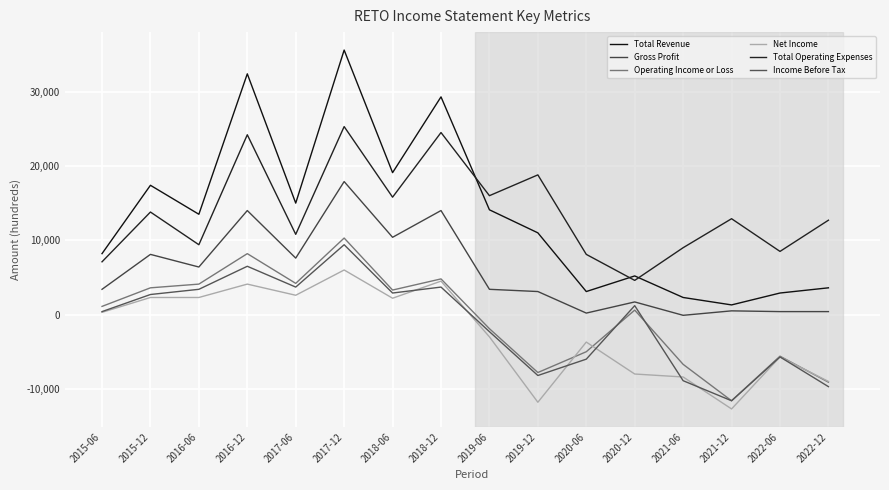

Reading left to right, what are all the values shown in this chart?

Total Revenue: 2015-06=8200	2015-12=17400	2016-06=13500	2016-12=32400	2017-06=15000	2017-12=35600	2018-06=19100	2018-12=29300	2019-06=14100	2019-12=11000	2020-06=3100	2020-12=5200	2021-06=2300	2021-12=1300	2022-06=2900	2022-12=3600
Gross Profit: 2015-06=3400	2015-12=8100	2016-06=6400	2016-12=14000	2017-06=7600	2017-12=17900	2018-06=10400	2018-12=14000	2019-06=3400	2019-12=3100	2020-06=200	2020-12=1700	2021-06=-100	2021-12=500	2022-06=400	2022-12=400
Operating Income or Loss: 2015-06=1100	2015-12=3600	2016-06=4100	2016-12=8200	2017-06=4200	2017-12=10300	2018-06=3300	2018-12=4800	2019-06=-1900	2019-12=-7800	2020-06=-5000	2020-12=600	2021-06=-6700	2021-12=-11600	2022-06=-5600	2022-12=-9100
Net Income: 2015-06=300	2015-12=2300	2016-06=2300	2016-12=4100	2017-06=2600	2017-12=6000	2018-06=2200	2018-12=4500	2019-06=-3000	2019-12=-11800	2020-06=-3700	2020-12=-8000	2021-06=-8400	2021-12=-12700	2022-06=-5700	2022-12=-9000
Total Operating Expenses: 2015-06=7100	2015-12=13800	2016-06=9400	2016-12=24200	2017-06=10800	2017-12=25300	2018-06=15800	2018-12=24500	2019-06=16000	2019-12=18800	2020-06=8100	2020-12=4600	2021-06=9000	2021-12=12900	2022-06=8500	2022-12=12700
Income Before Tax: 2015-06=400	2015-12=2700	2016-06=3400	2016-12=6500	2017-06=3700	2017-12=9400	2018-06=2900	2018-12=3700	2019-06=-2300	2019-12=-8200	2020-06=-6000	2020-12=1200	2021-06=-8900	2021-12=-11600	2022-06=-5700	2022-12=-9700